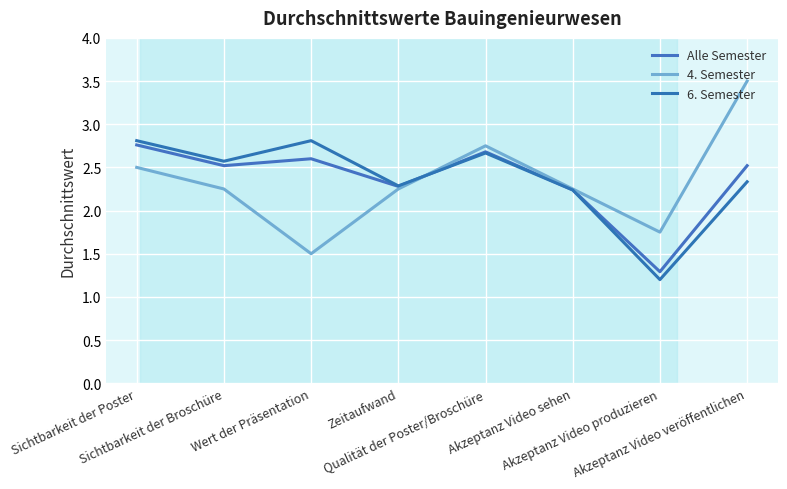

Which category has the highest value in the 4. Semester series?

Akzeptanz Video veröffentlichen